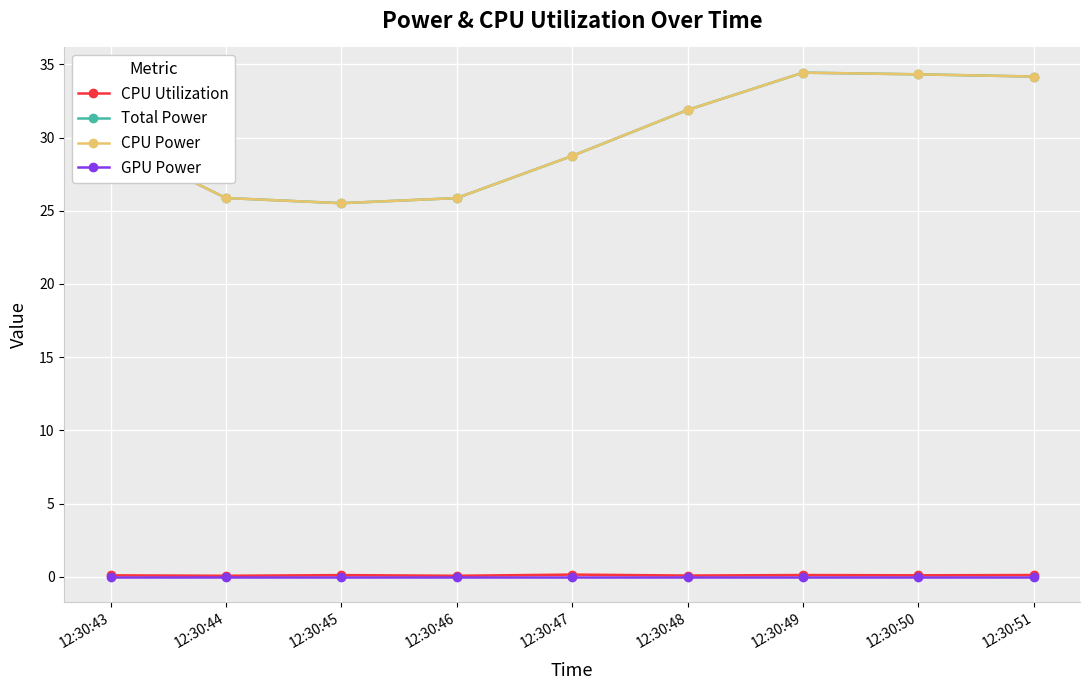

What is the value of the CPU Utilization point at the 3rd from the left?

0.1